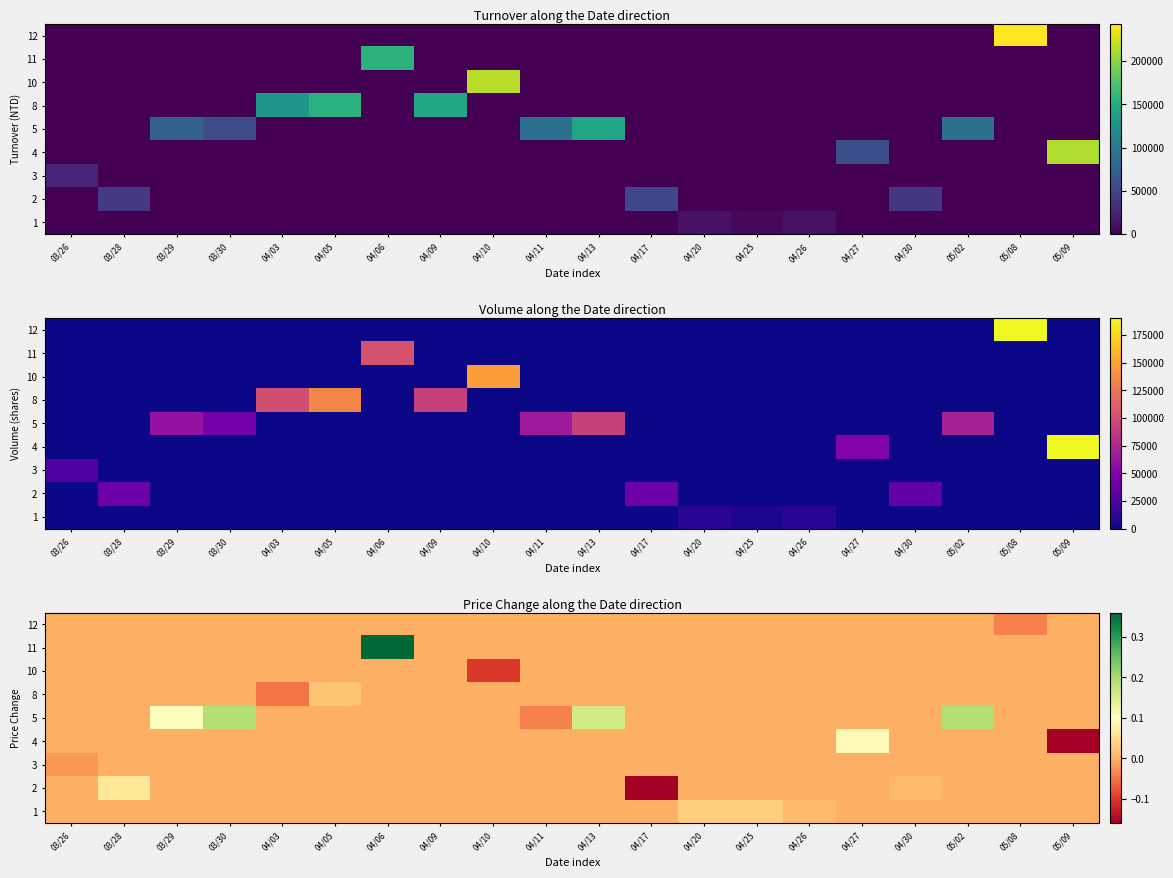

How many categories are shown in the chart?

20